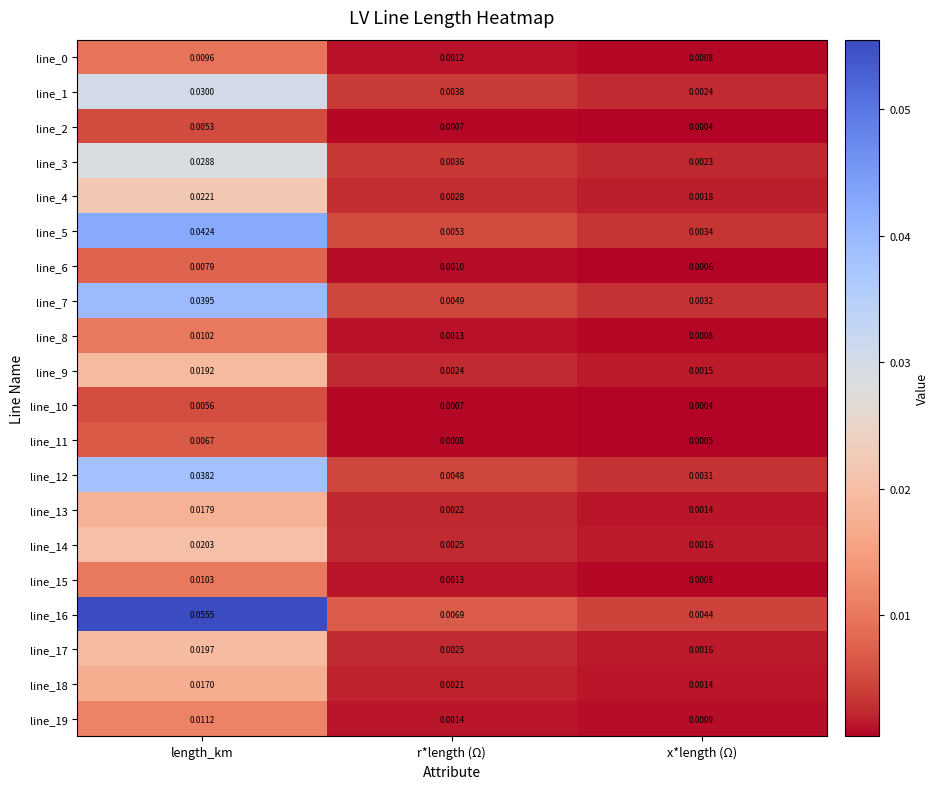

At how many categories does at least one series exceed 0?

3